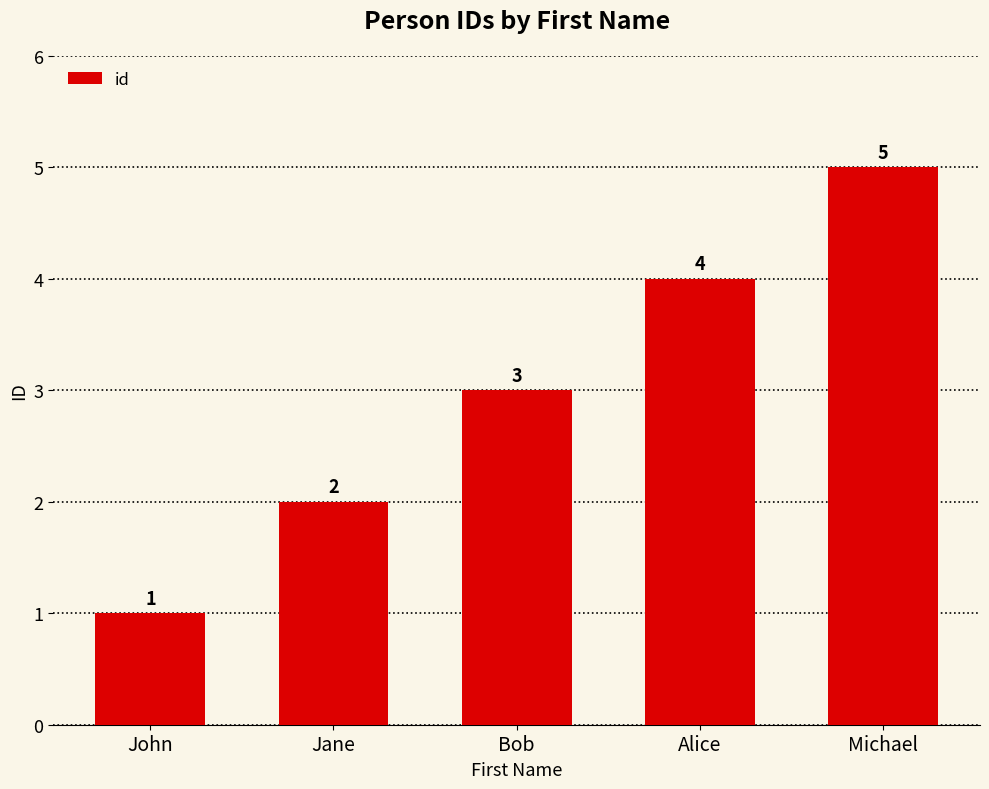

Read the value at Michael.

5